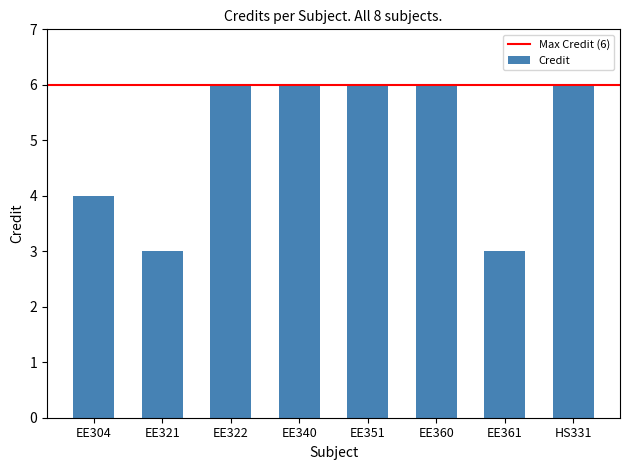

What is the greatest value displayed?

6